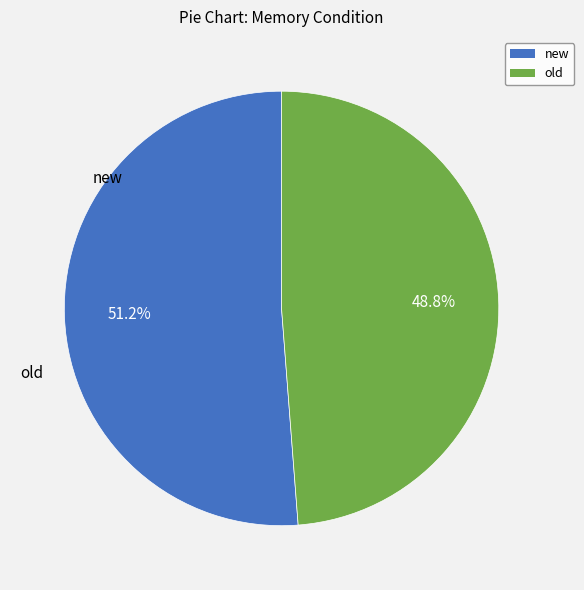

How many segments does this pie chart have?

2